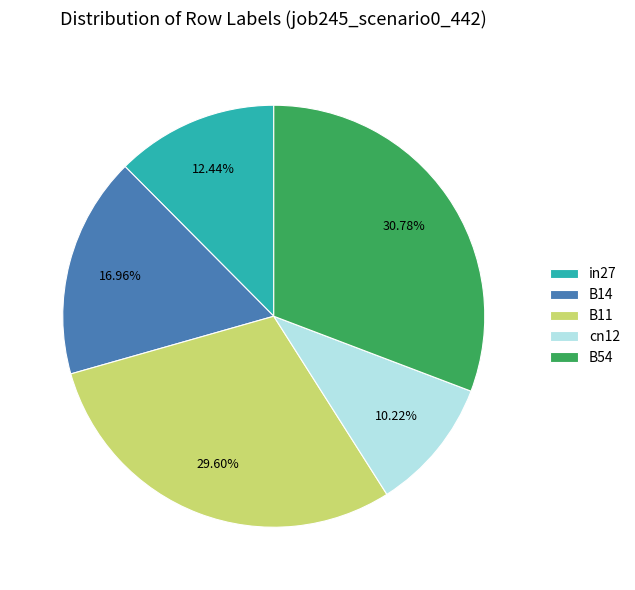

To the nearest percent, what is the difference between the in27 and B11 slice percentages?

17%